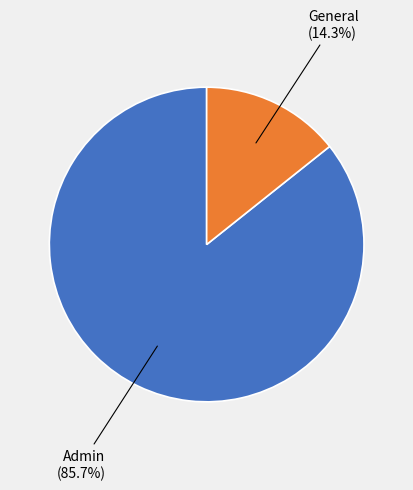

What percentage is the General slice, to the nearest percent?

14%